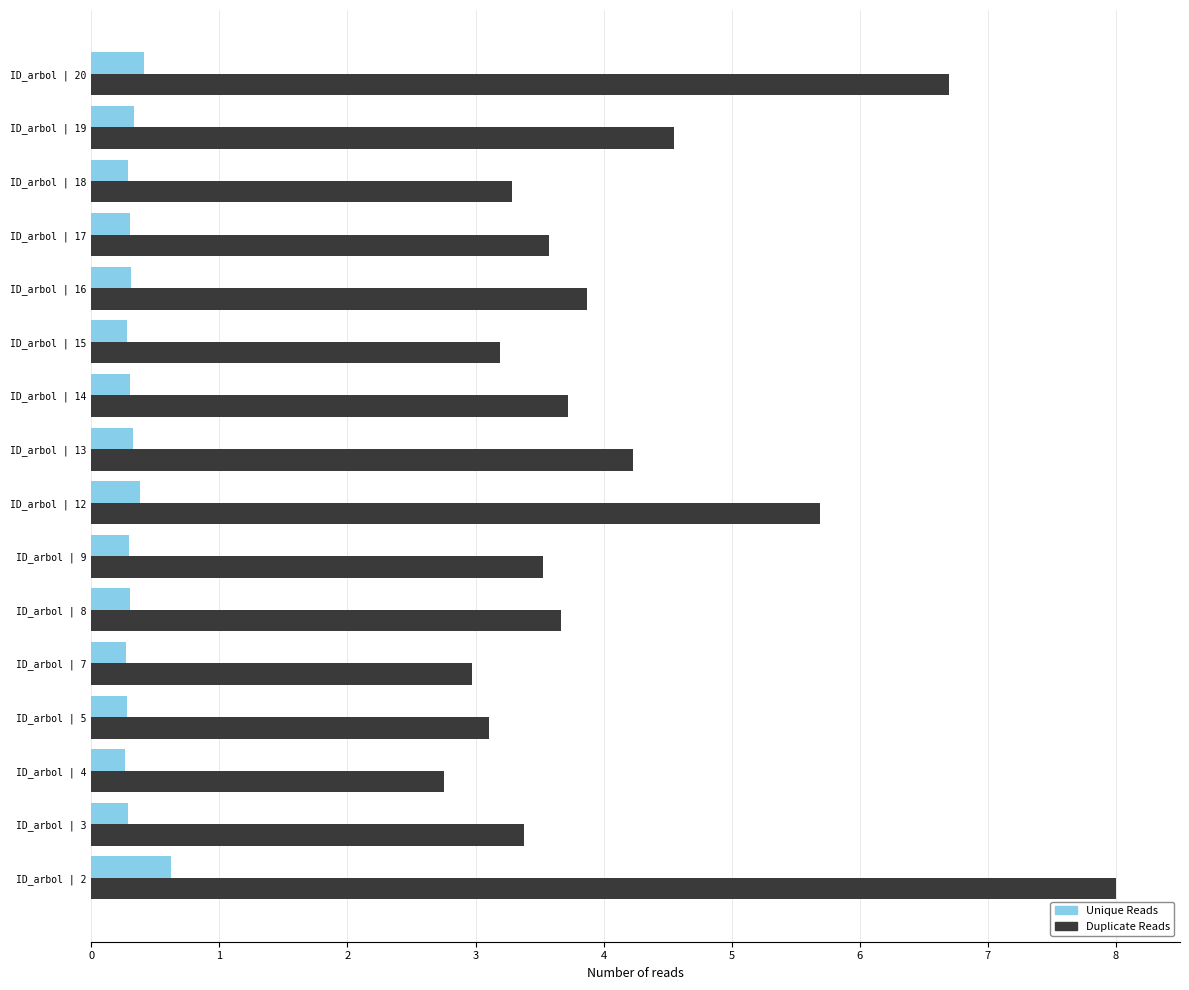

What is the difference between the highest and lowest values at ID_arbol | 8?

3.4